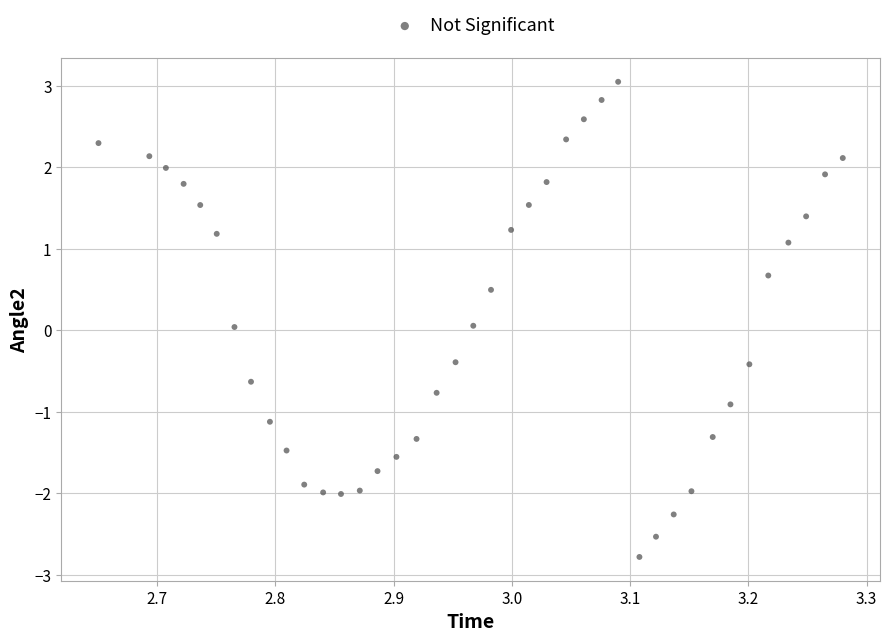

What is the range of Y values (max minus min)?

5.8